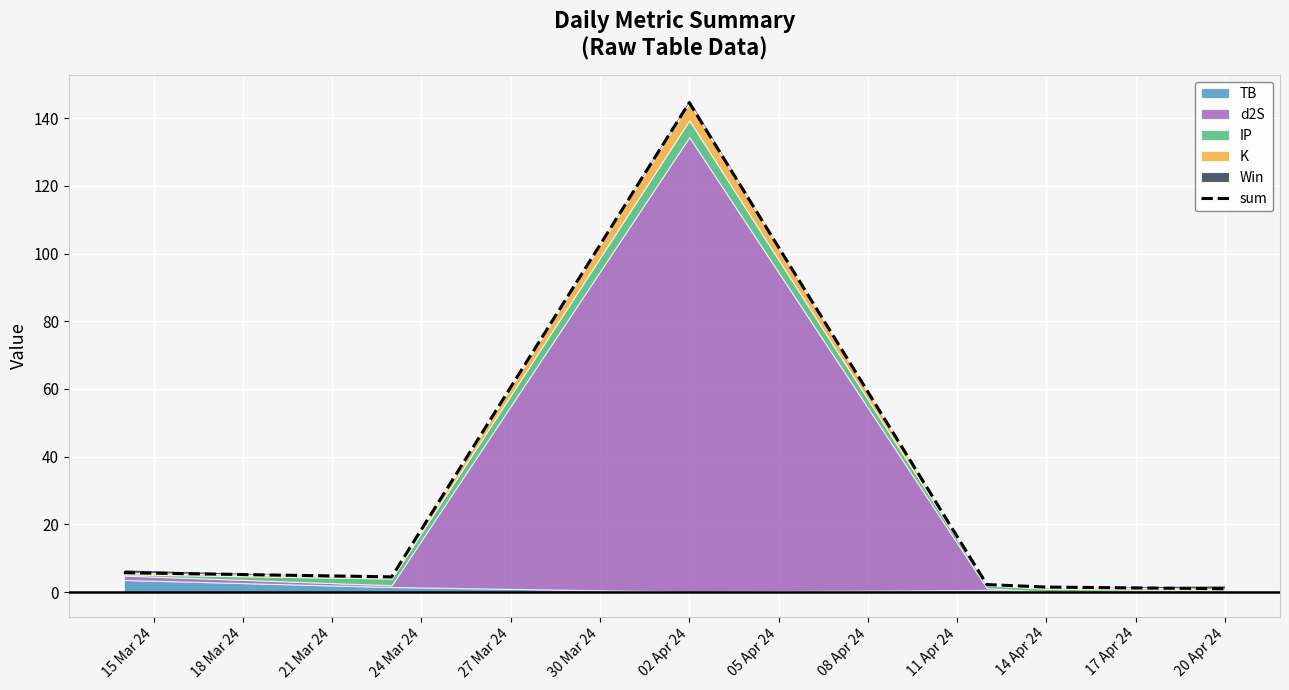

The chart shows a value of 33.1 at 02 Apr 24. True or false?

False